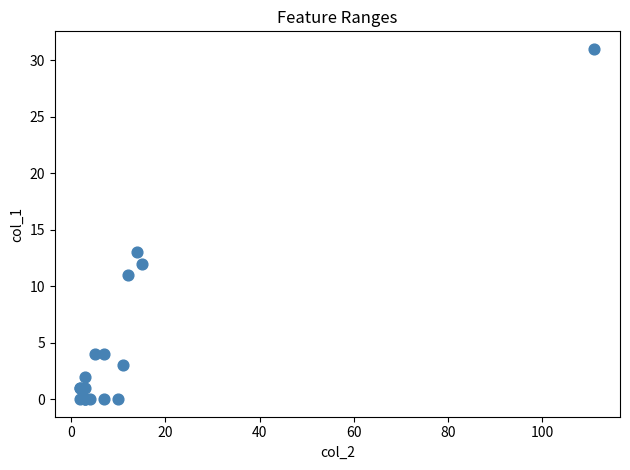

What Y value in the scatter plot is closest to 15?

13